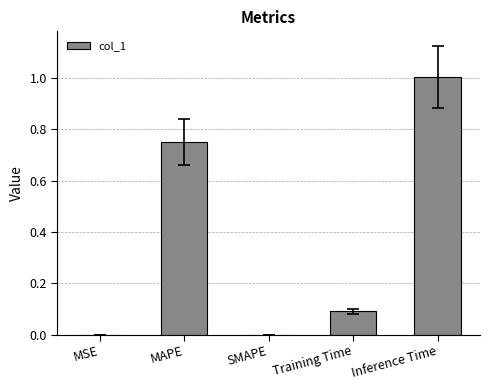

Count the number of categories in the chart.

5